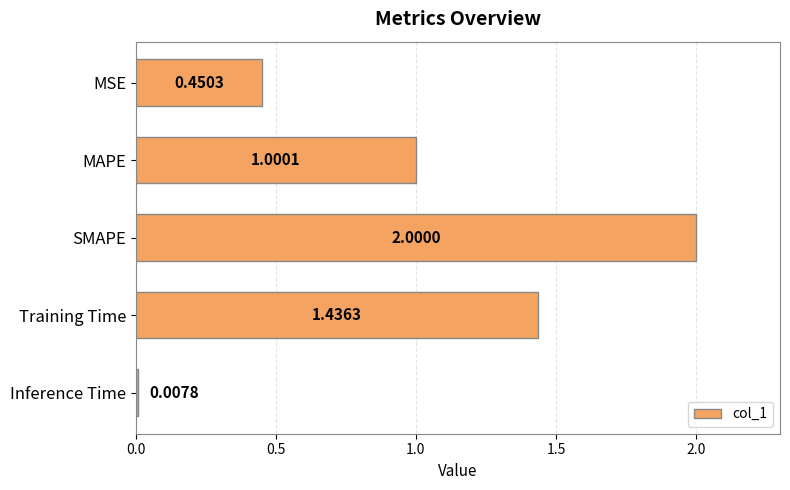

What is the difference between the maximum and minimum values?

2.0